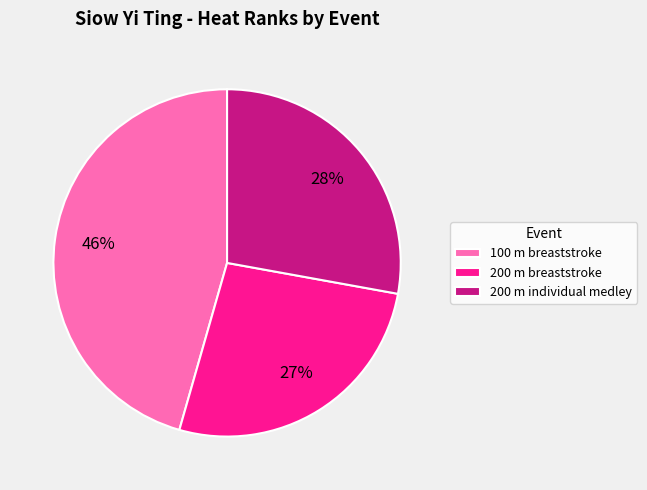

What percentage is the 200 m breaststroke slice, to the nearest percent?

27%